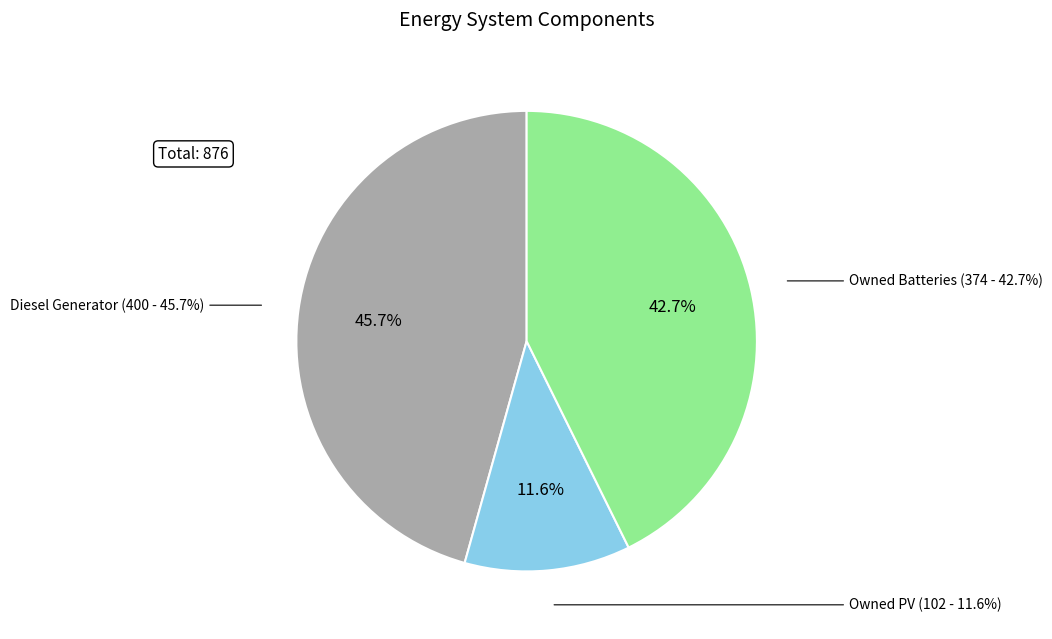

To the nearest percent, what is the difference between the Diesel Generator and Owned PV slice percentages?

34%